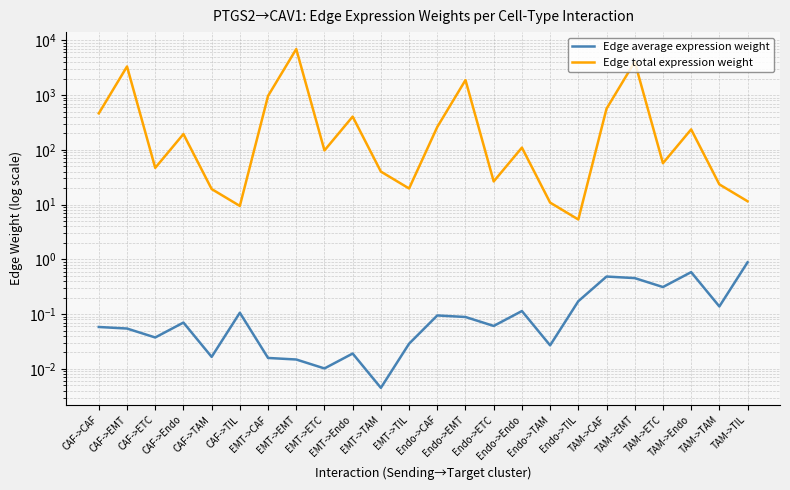

At which category does Edge total expression weight reach its first local peak?

CAF->EMT